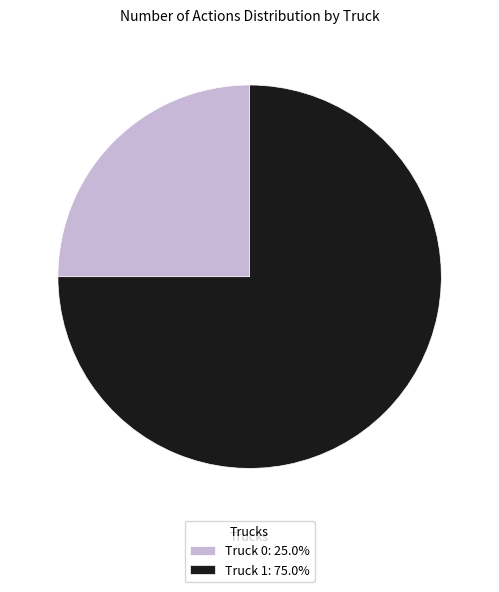

Which slice is the largest?

Truck 1